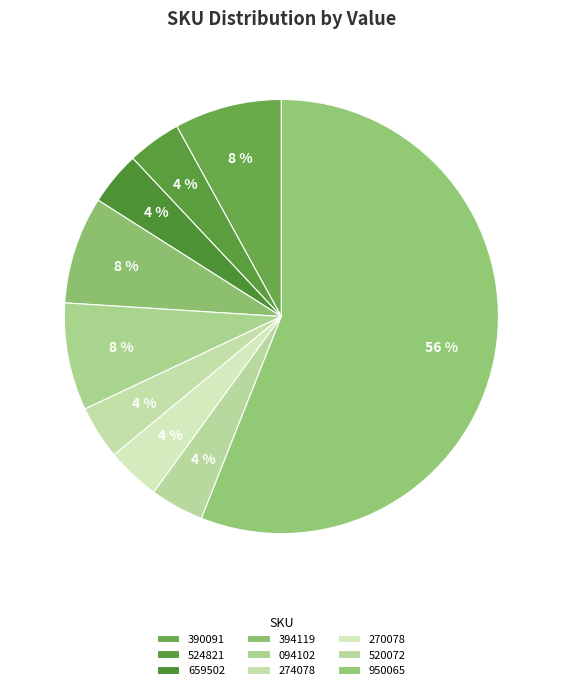

Count the number of slices in the pie.

9